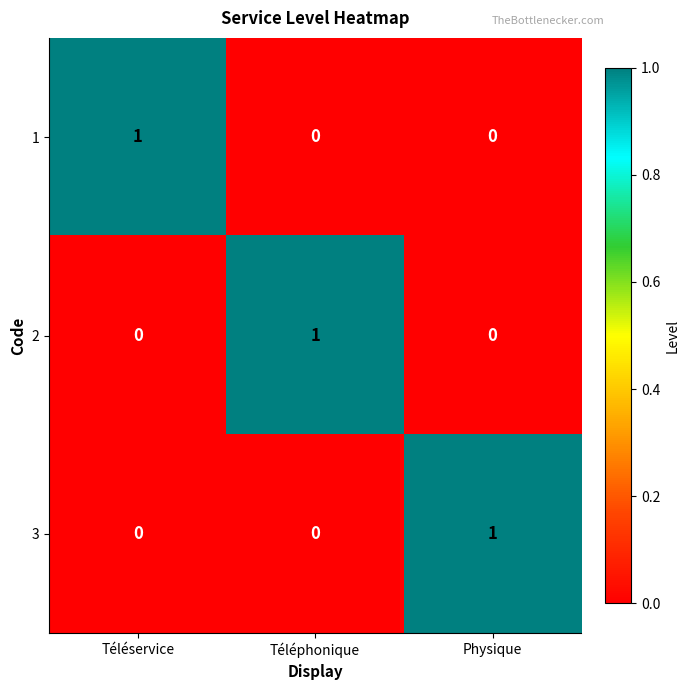

At how many categories does at least one series exceed 0?

3